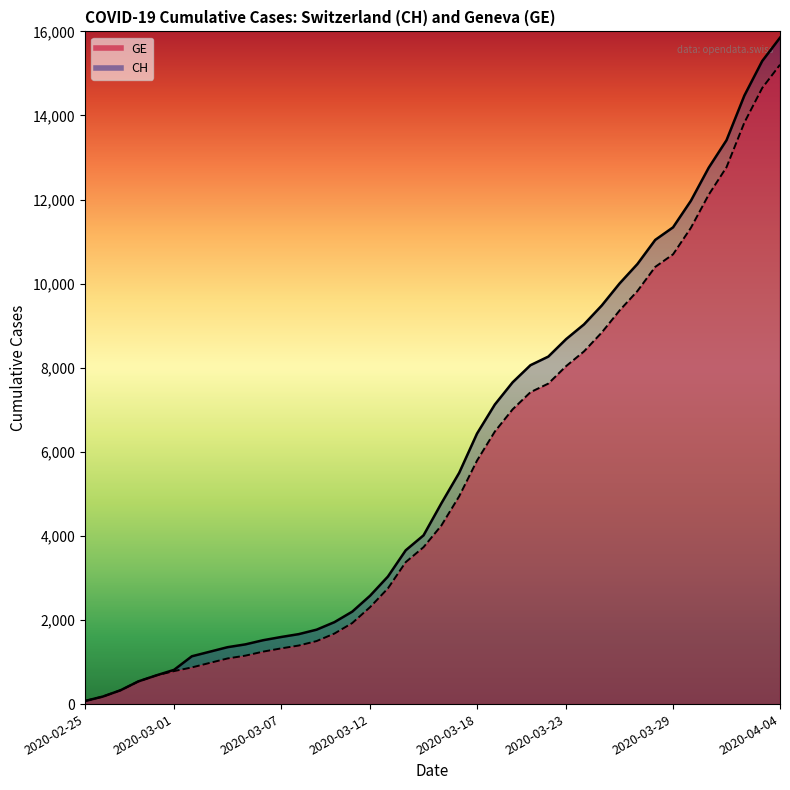

List the series in order of their peak value, highest first.

CH, GE